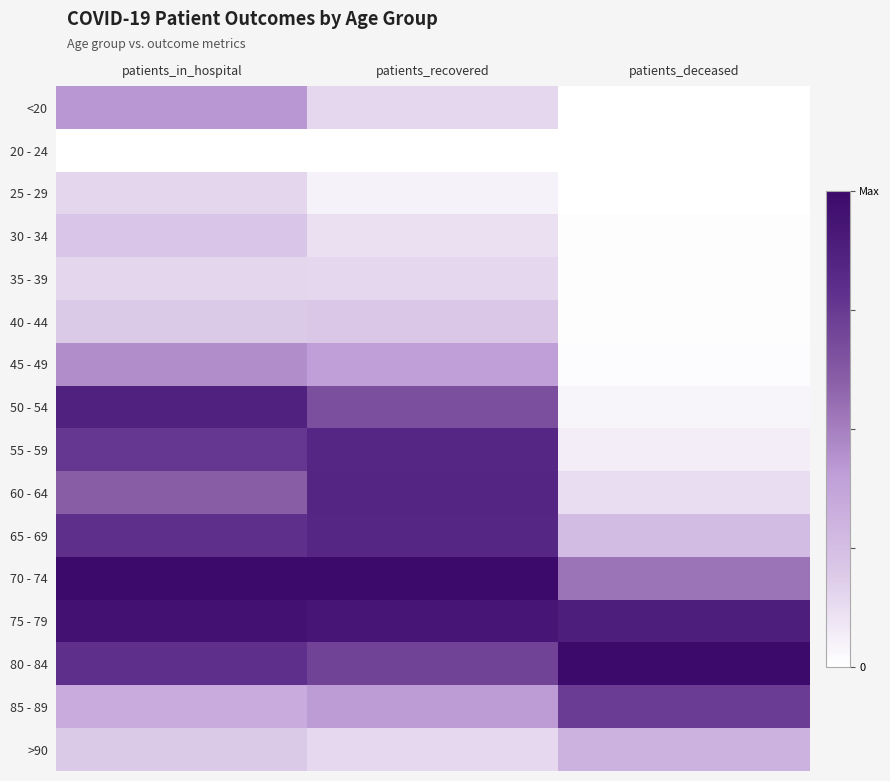

Rank the series by their maximum value, from highest to lowest.

70 - 74, 80 - 84, 75 - 79, 50 - 54, 60 - 64, 55 - 59, 65 - 69, 85 - 89, 45 - 49, <20, >90, 30 - 34, 40 - 44, 25 - 29, 35 - 39, 20 - 24